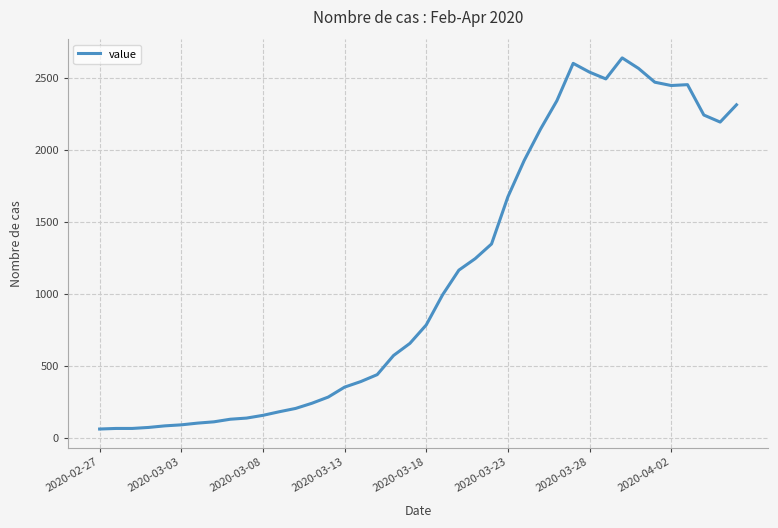

What is the smallest value displayed?

61